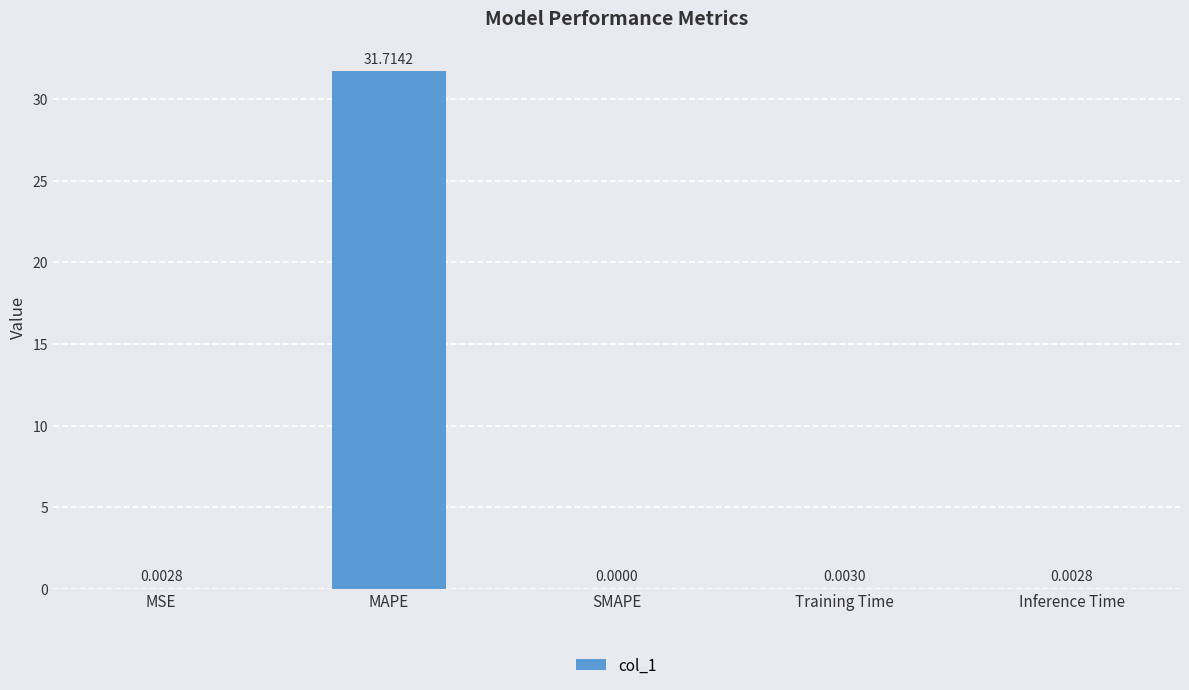

What is the sum of all values?

31.7